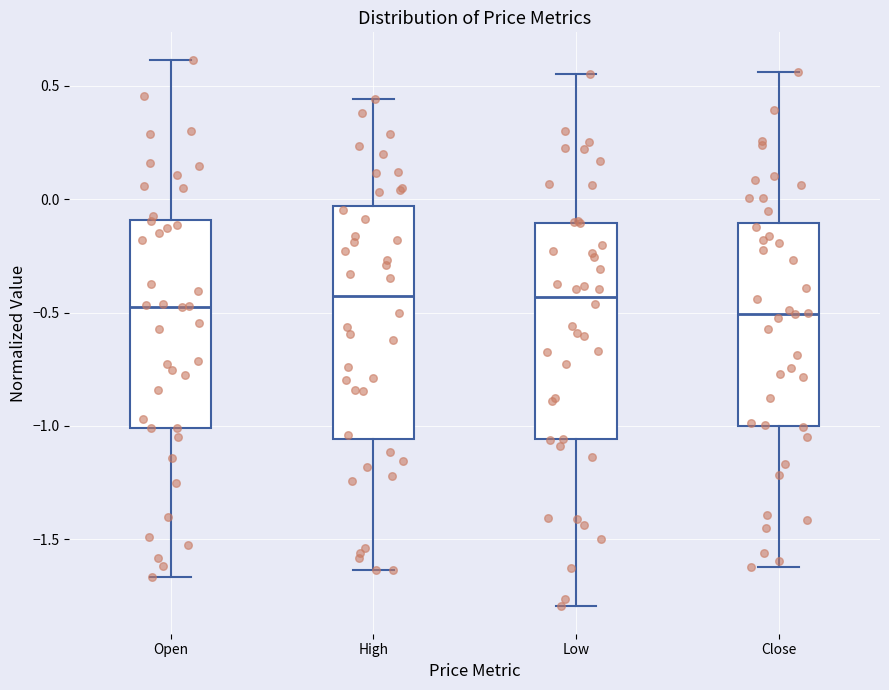

Reading left to right, transcribe this box plot: for each box, give where its median line is, the range the box spans, and where its two whiskers end, as read against the y-axis. The values are not printed on the chart, so give them approximately, as read against the axis.

Open: median -0.45, box -1.00 to -0.10, whiskers -1.65 to 0.60
High: median -0.45, box -1.05 to -0.05, whiskers -1.65 to 0.45
Low: median -0.45, box -1.05 to -0.10, whiskers -1.80 to 0.55
Close: median -0.50, box -1.00 to -0.10, whiskers -1.60 to 0.55